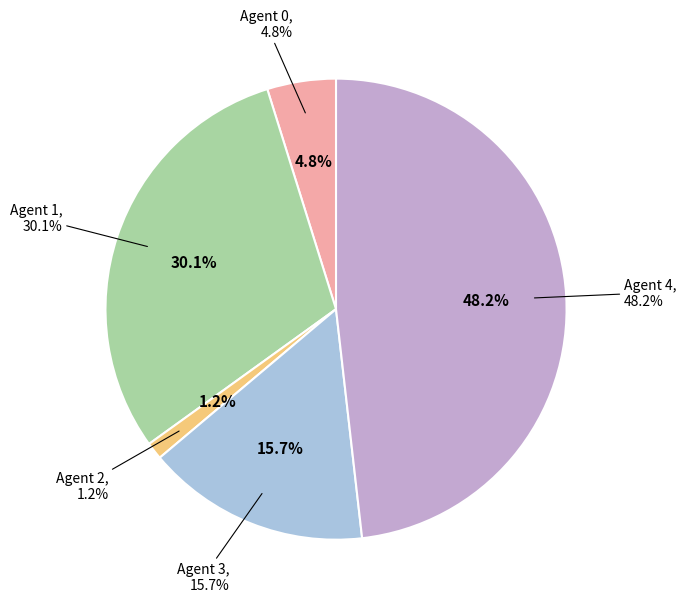

True or false: Agent 0 accounts for 5% of the total.

True